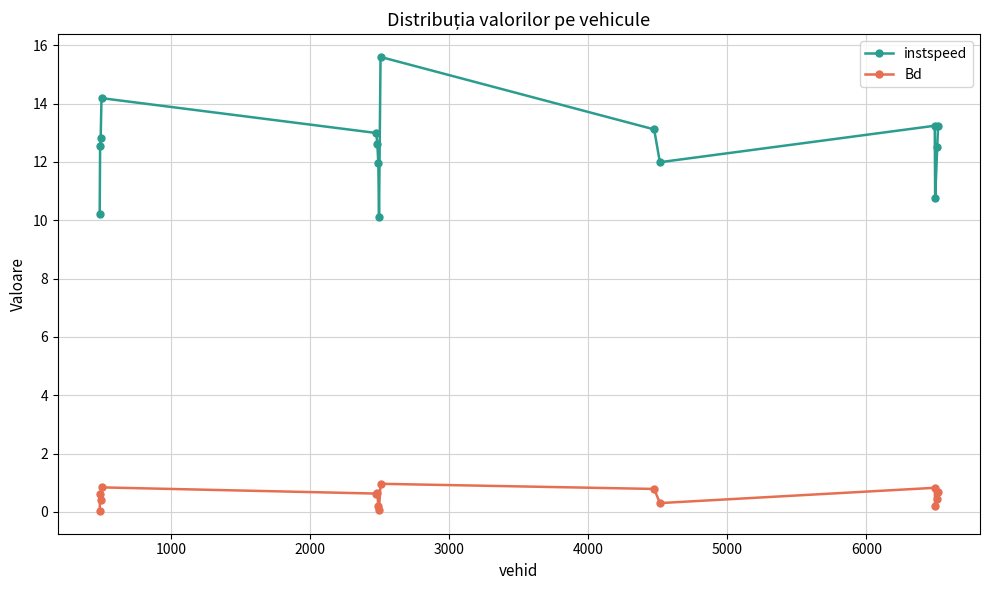

What is the value of the Bd point at the 10th from the left?

0.8